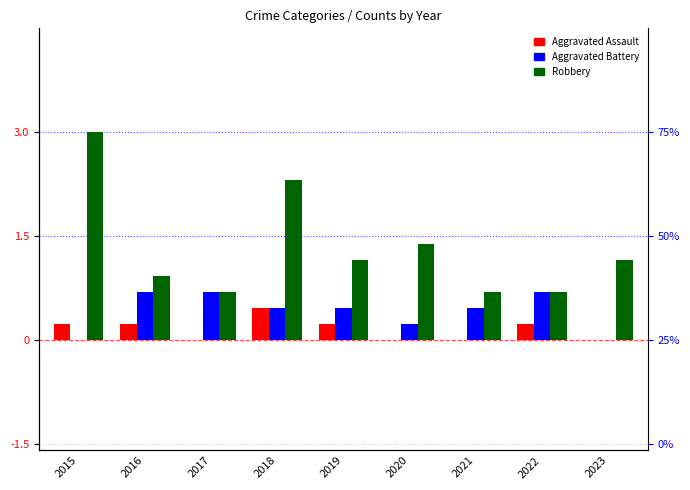

Which has a higher value, 2023 or 2019?

2019